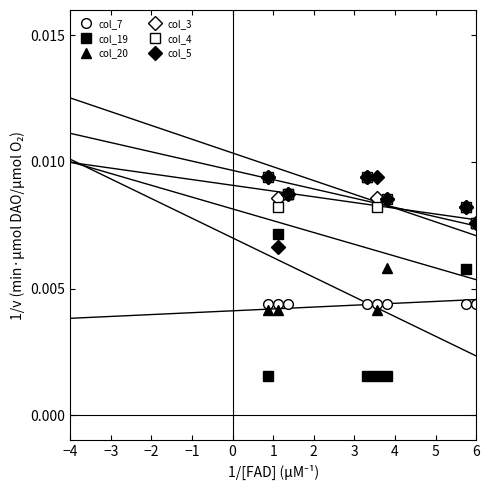

Does the chart have visible grid lines?

No